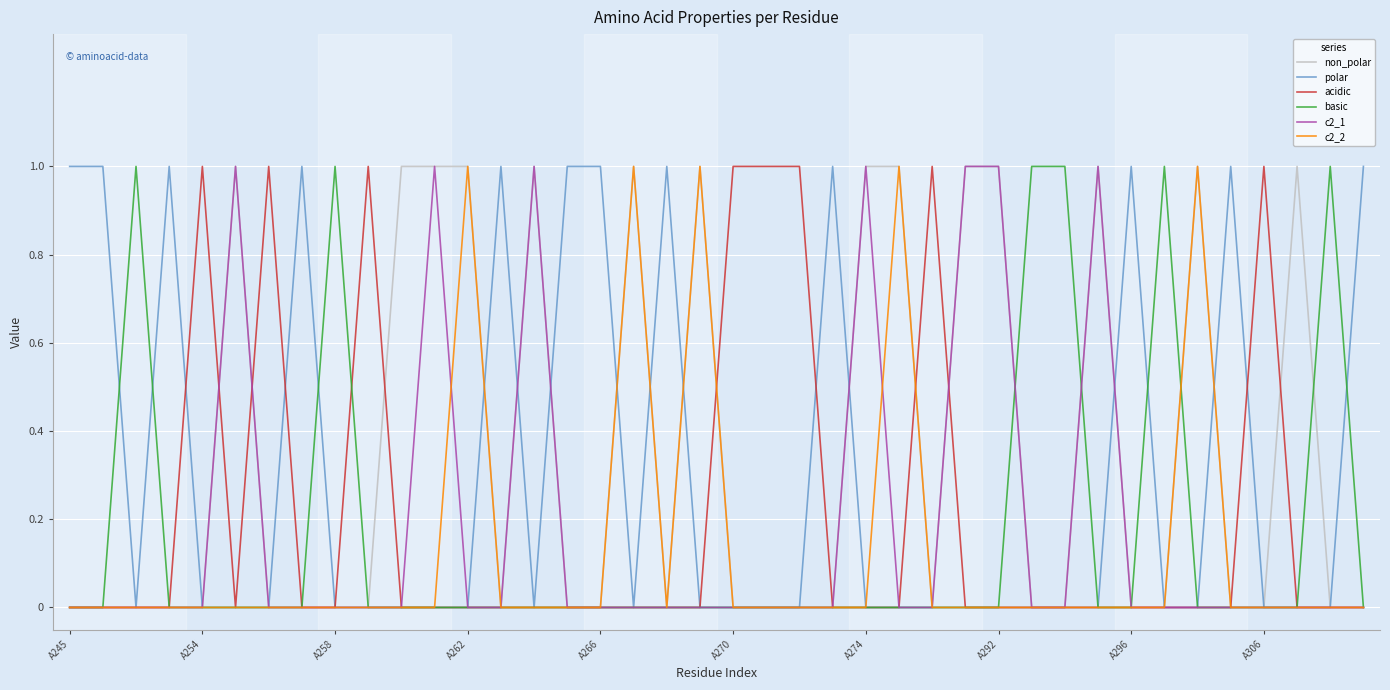

In acidic, how many points are lower than both neighbors (excluding endpoints)?

1